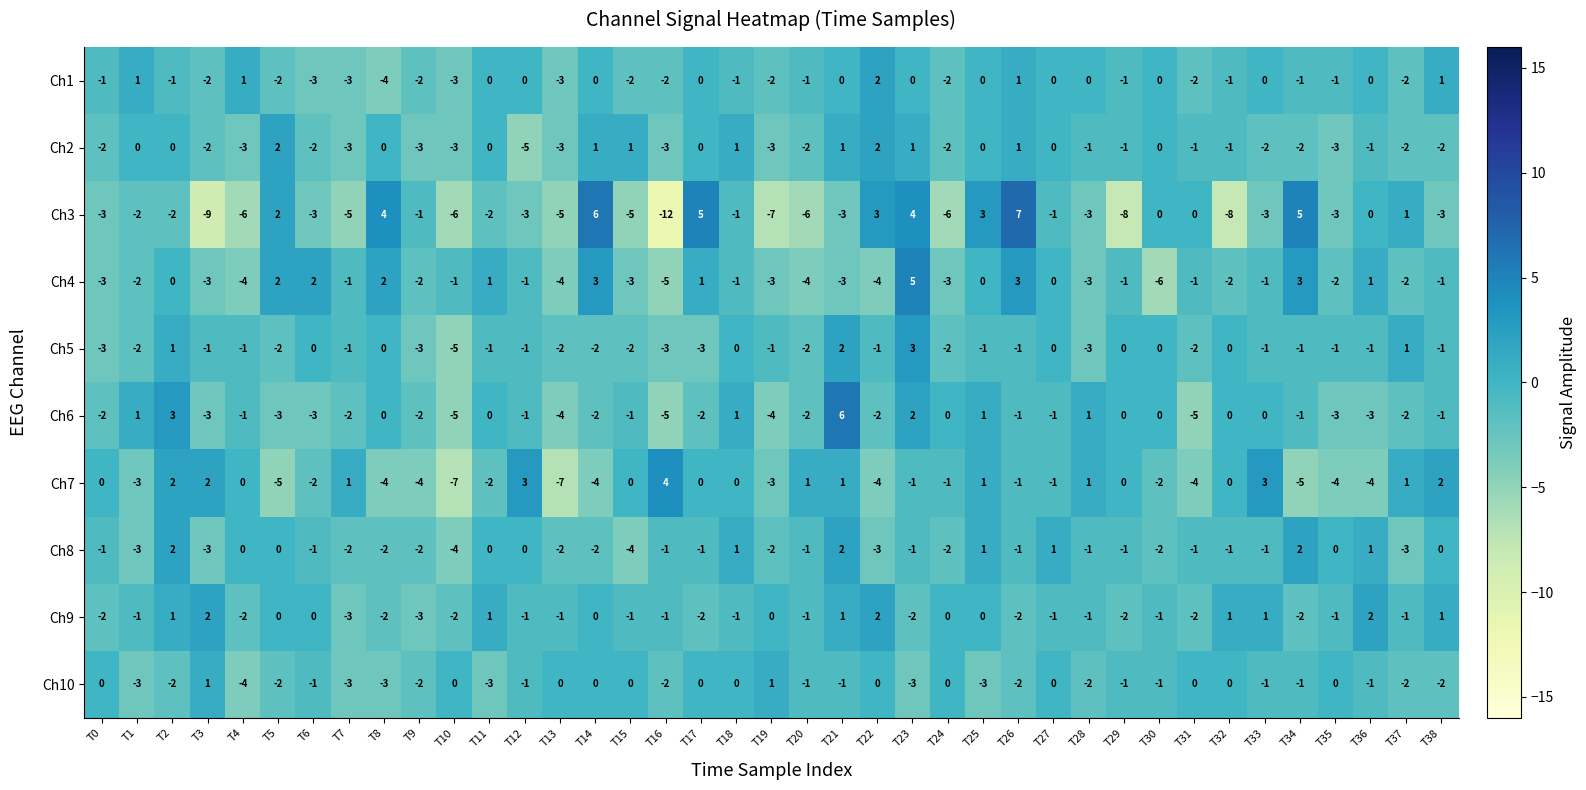

What is the total value across all series at T4?

-20